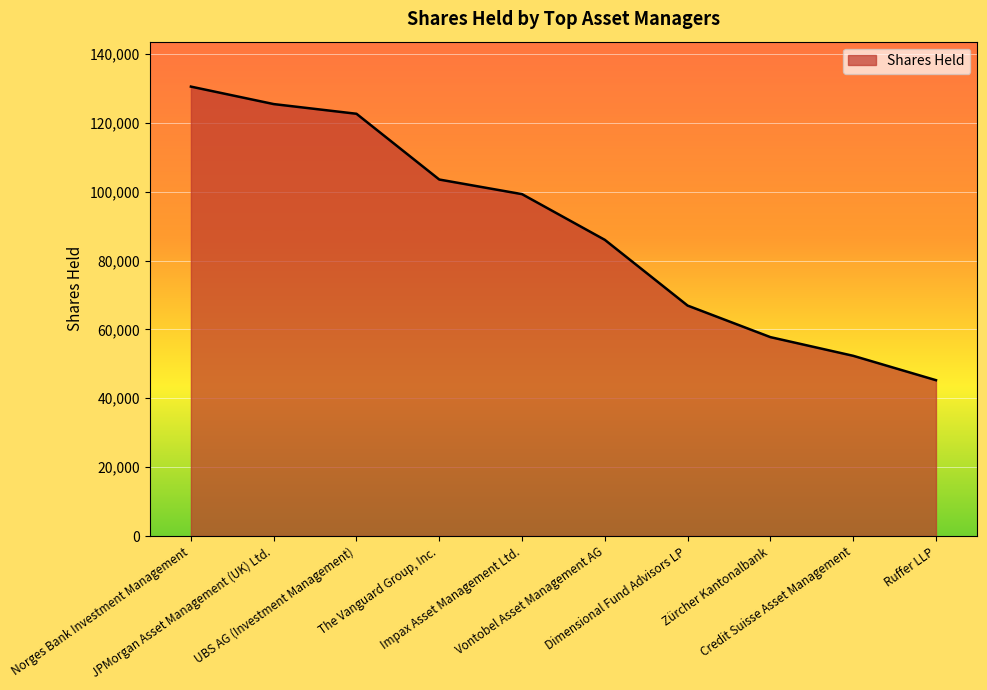

True or false: there are more than 1 points higher than both neighbors.

False